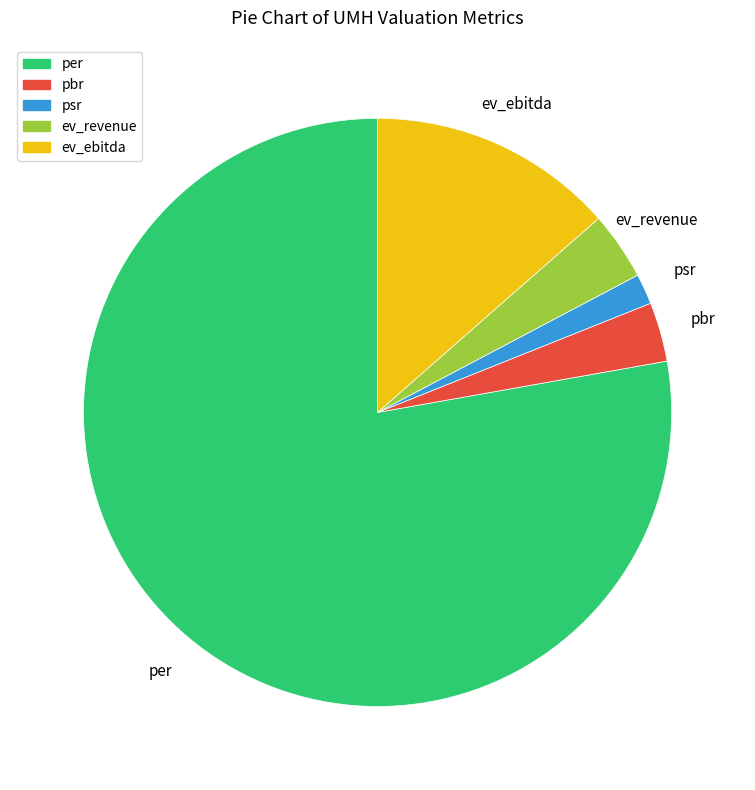

Is it true that ev_ebitda is 8% of the pie?

False